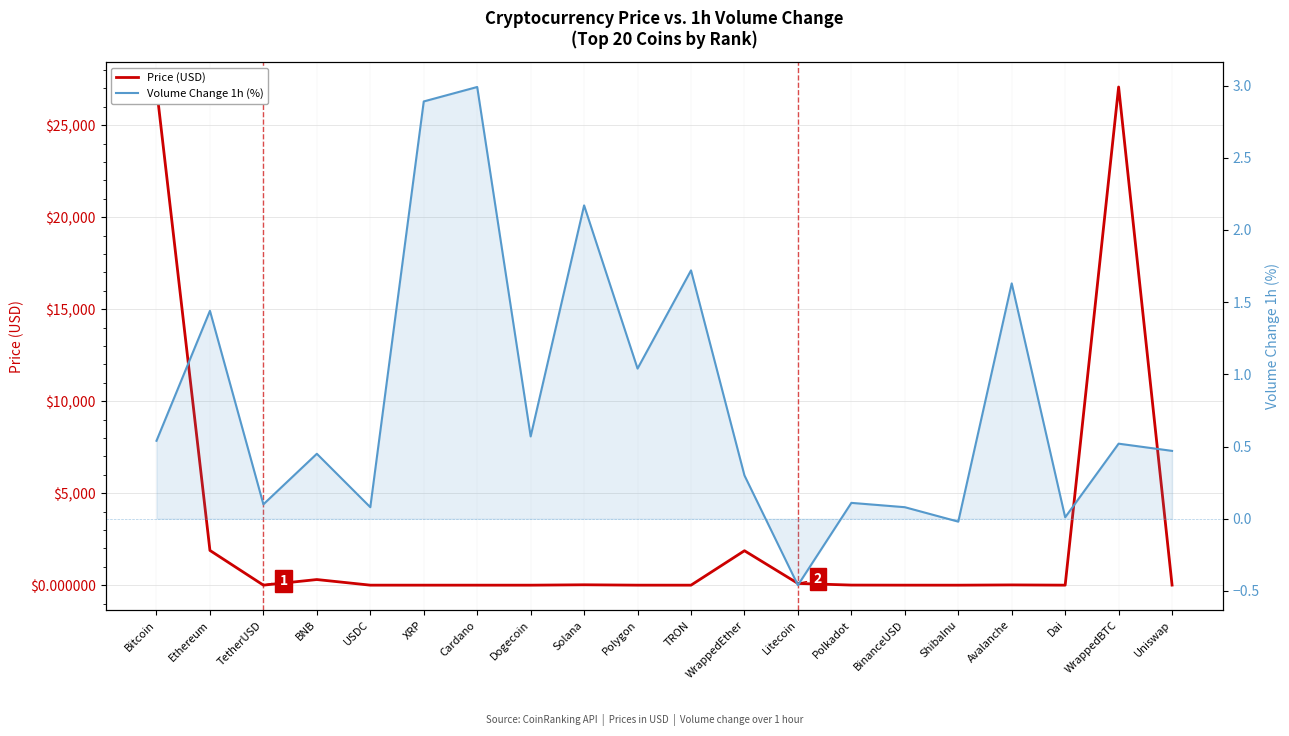

What value does the Price (USD) series have at TetherUSD?

1.0